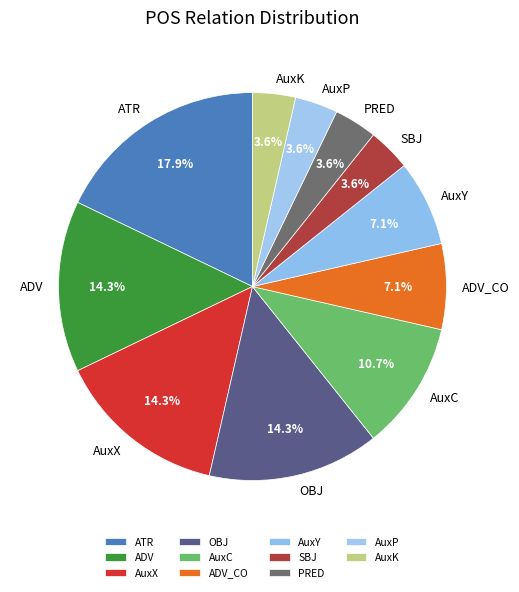

What is the largest slice in the pie chart?

ATR